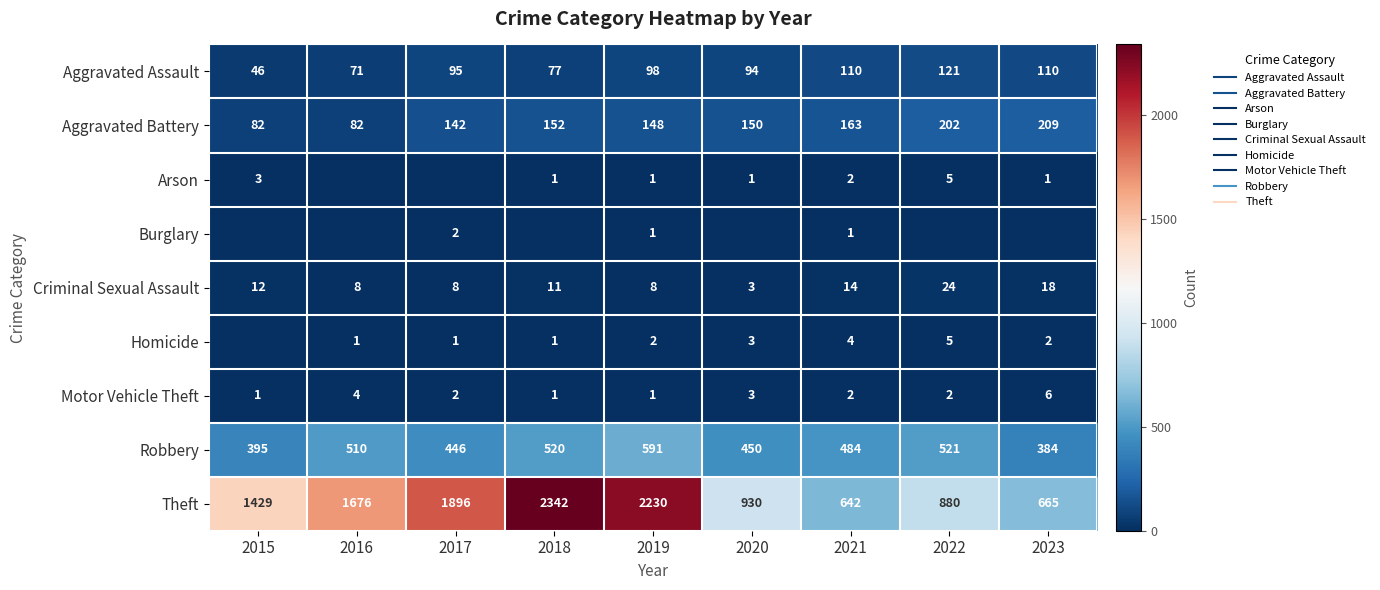

How many values in the Robbery series exceed 484?

4